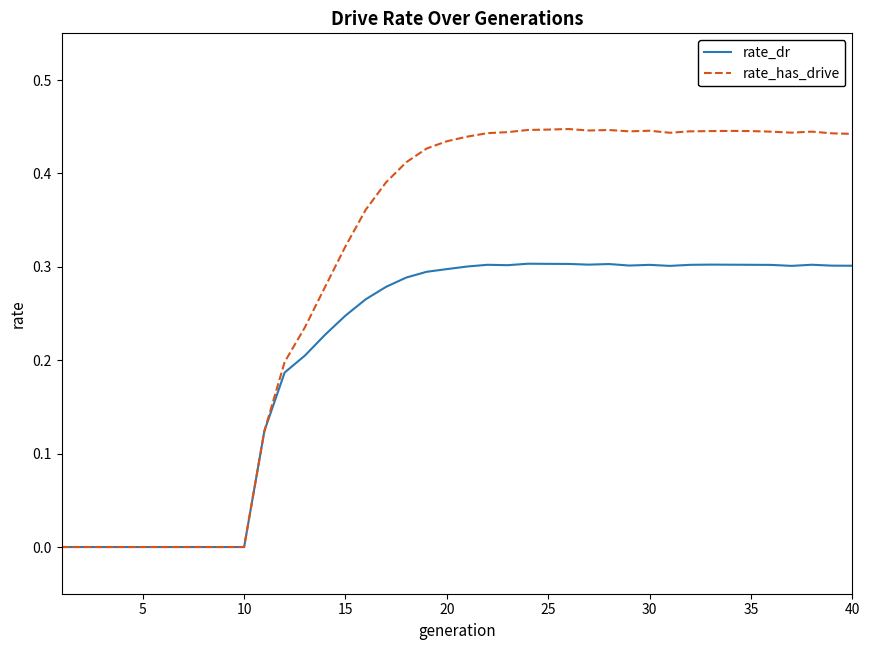

Which series has the largest range (max minus min)?

rate_has_drive